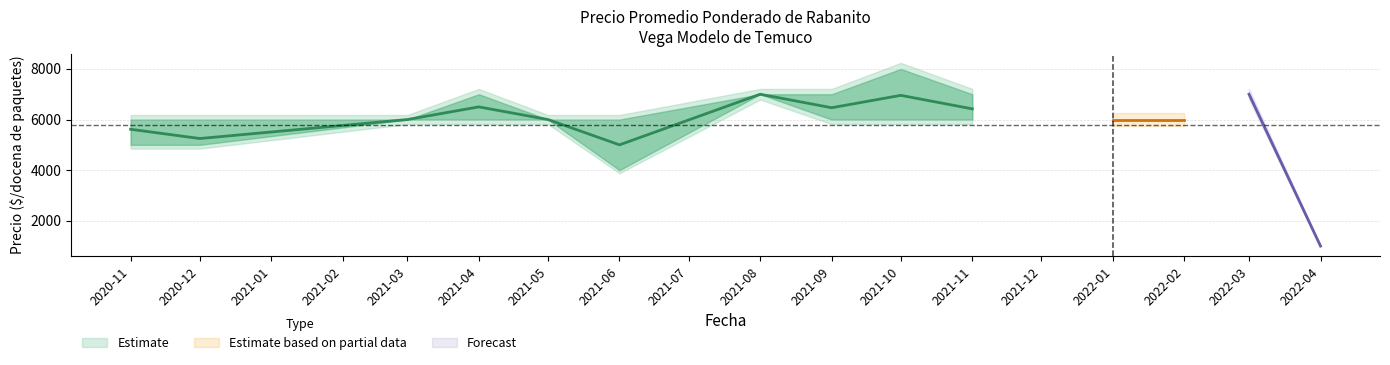

Reading right to left, extract all data points from this chart.

Precio promedio ponderado: 1000	7000	6000	6000	6422	6956	6467	7000	5000	6000	6500	6000	5250	5615
Precio minimo: 1000	7000	6000	6000	6000	6000	6000	7000	4000	6000	6000	6000	5000	5000
Precio maximo: 1000	7000	6000	6000	7000	8000	7000	7000	6000	6000	7000	6000	6000	6000